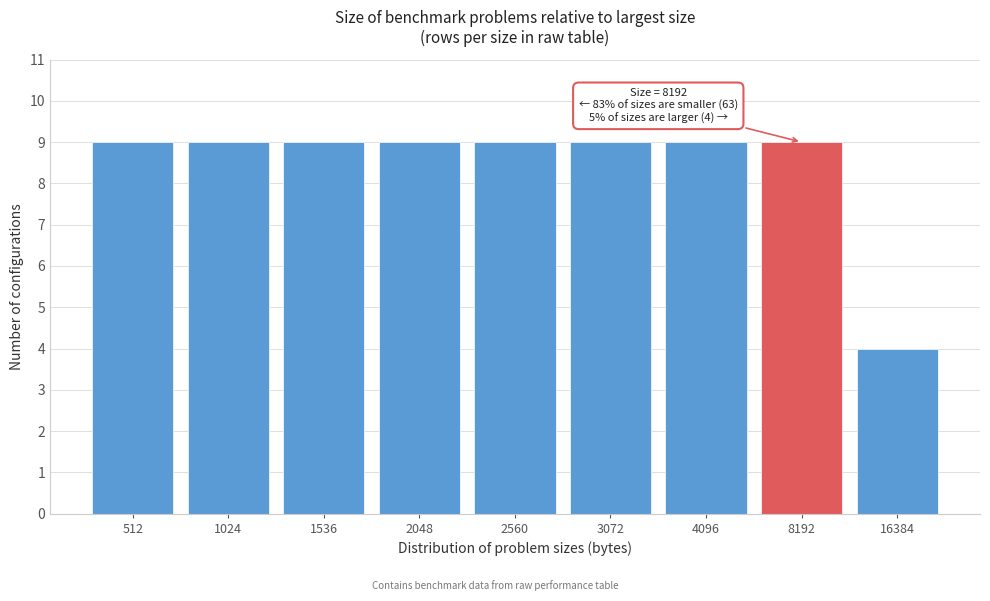

Reading left to right, extract all data points from this chart.

9	9	9	9	9	9	9	9	4